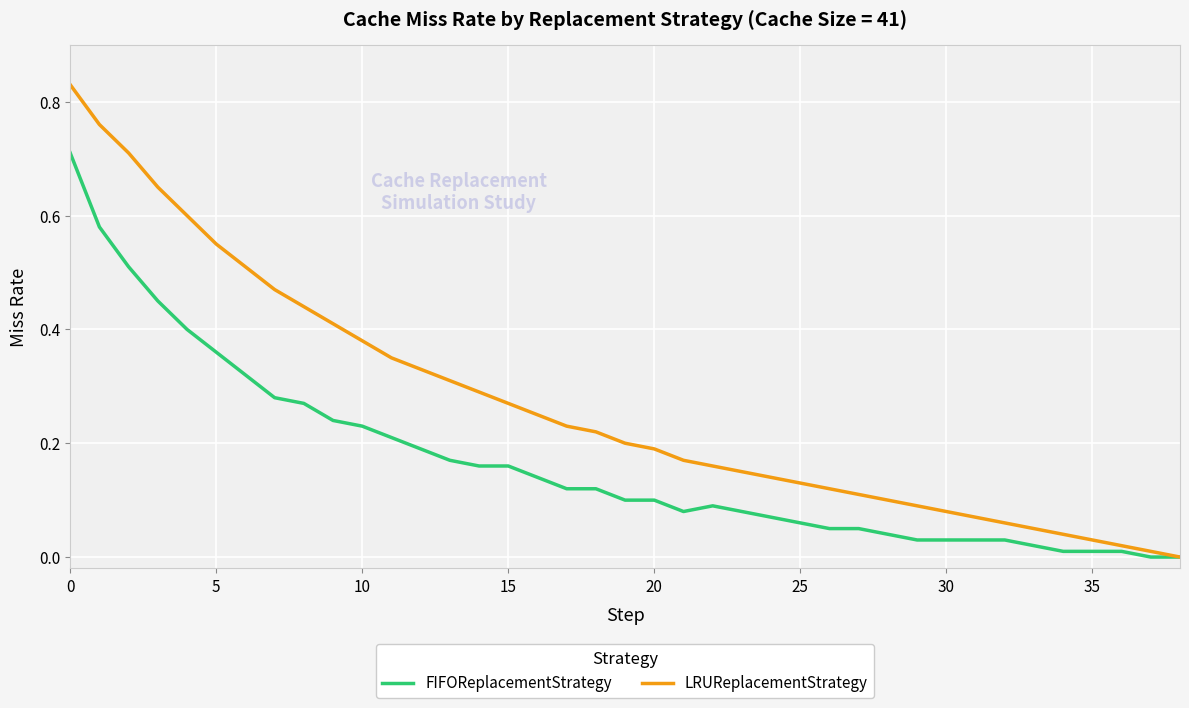

Which series has the widest spread of values?

LRUReplacementStrategy